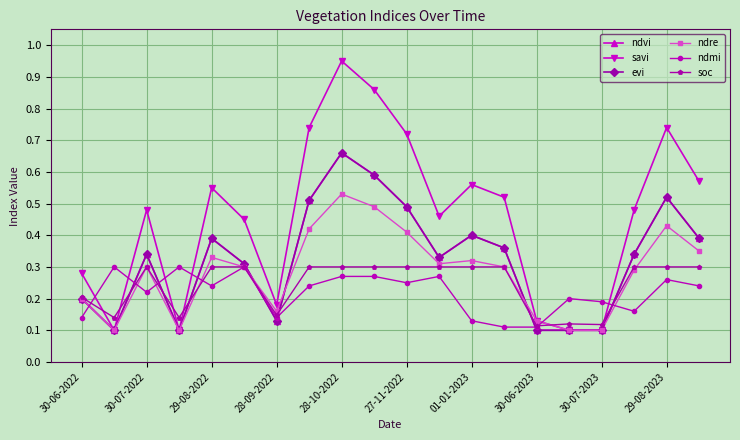

True or false: ndre and savi intersect in this chart.

False